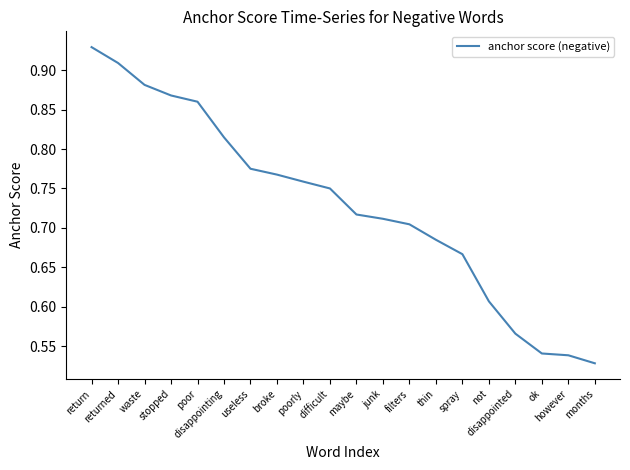

What is the difference between the maximum and minimum values?

0.4